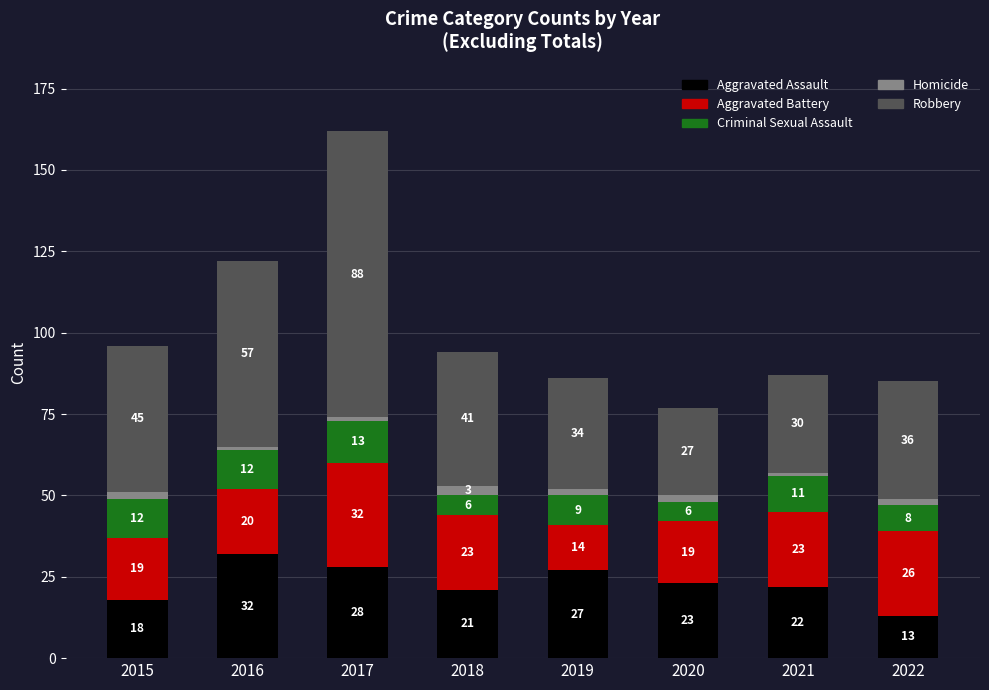

Is it true that Aggravated Assault equals 22 at 2021?

True